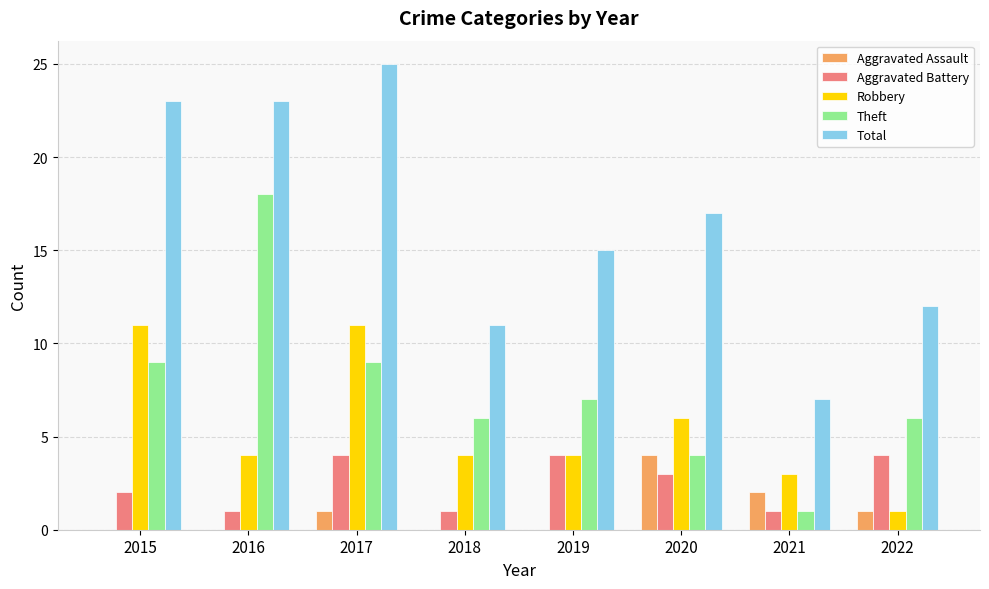

Between 2018 and 2021, which series saw the biggest shift?

Theft